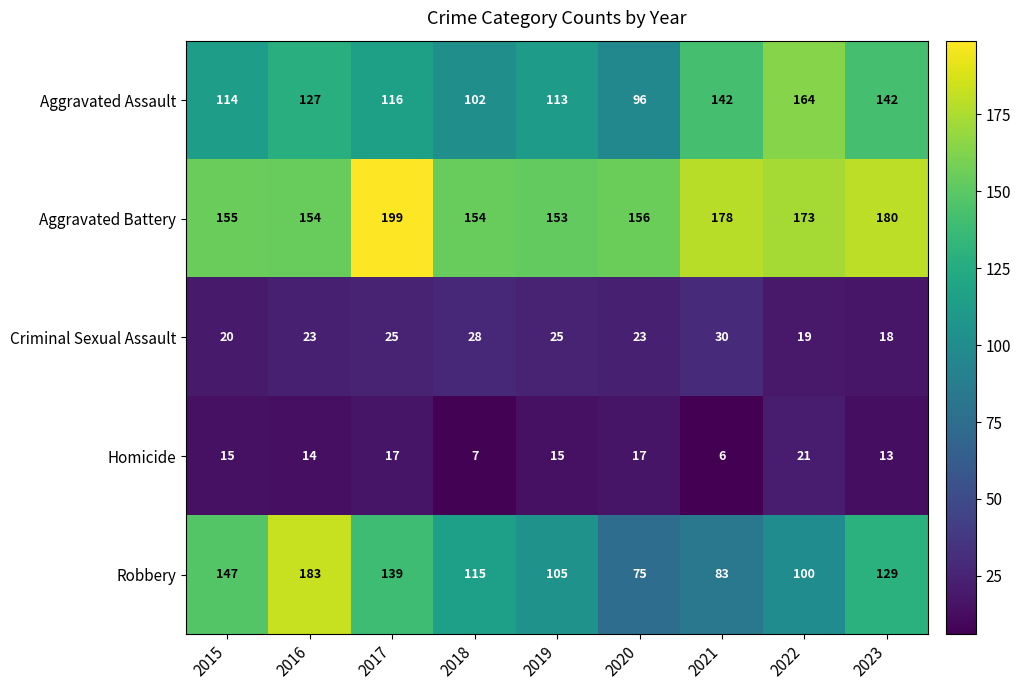

Which series has the largest range (max minus min)?

Robbery